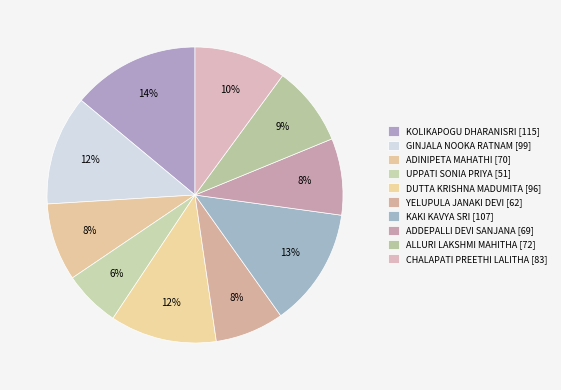

How many segments does this pie chart have?

10